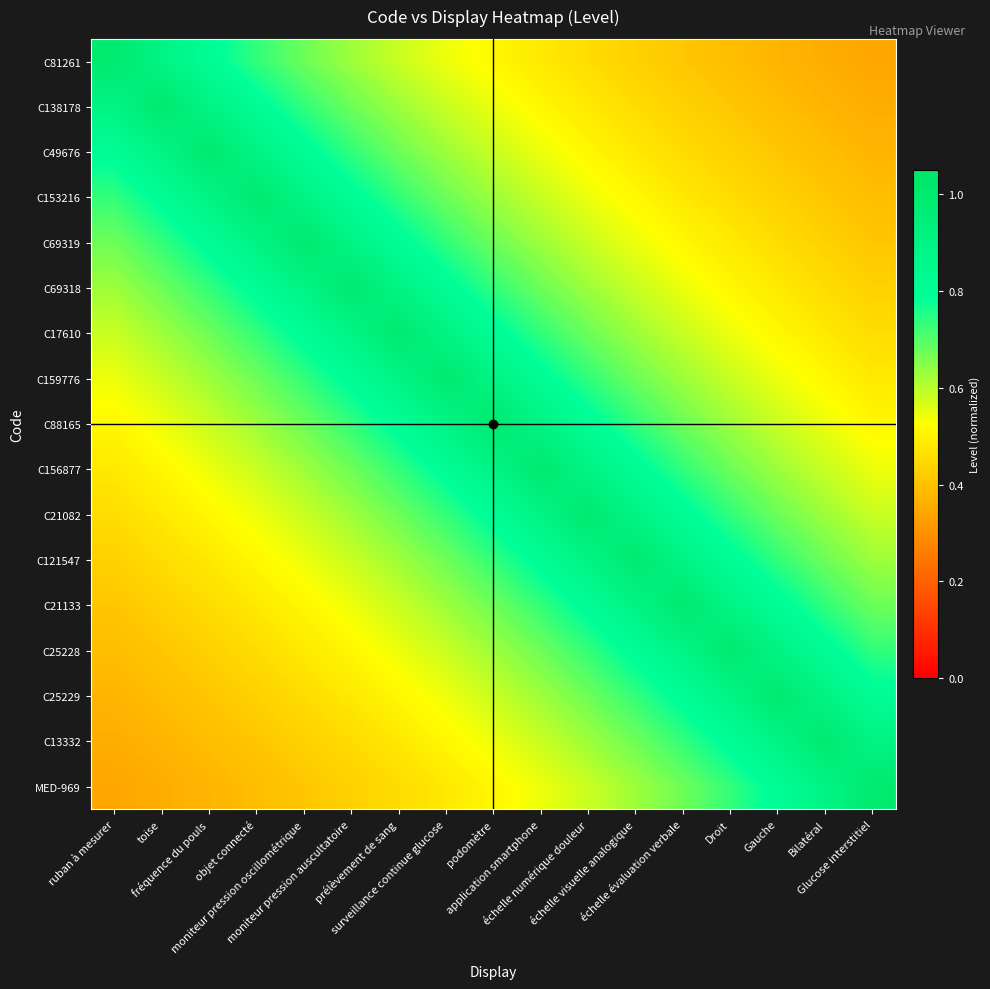

Rank the series at Droit from highest to lowest value.

C25228, C21133, C25229, C121547, C13332, C21082, MED-969, C156877, C88165, C159776, C17610, C69318, C69319, C153216, C49676, C138178, C81261